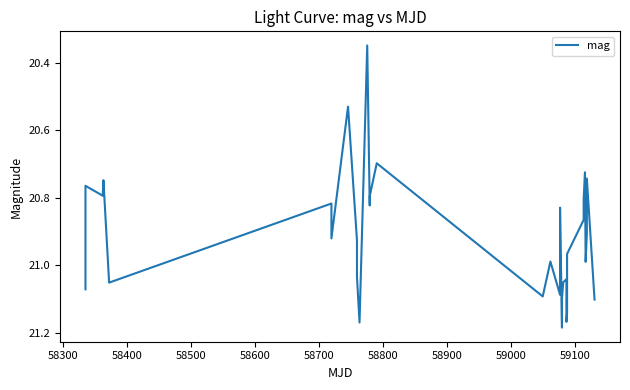

What is the difference between the maximum and minimum values?

0.8